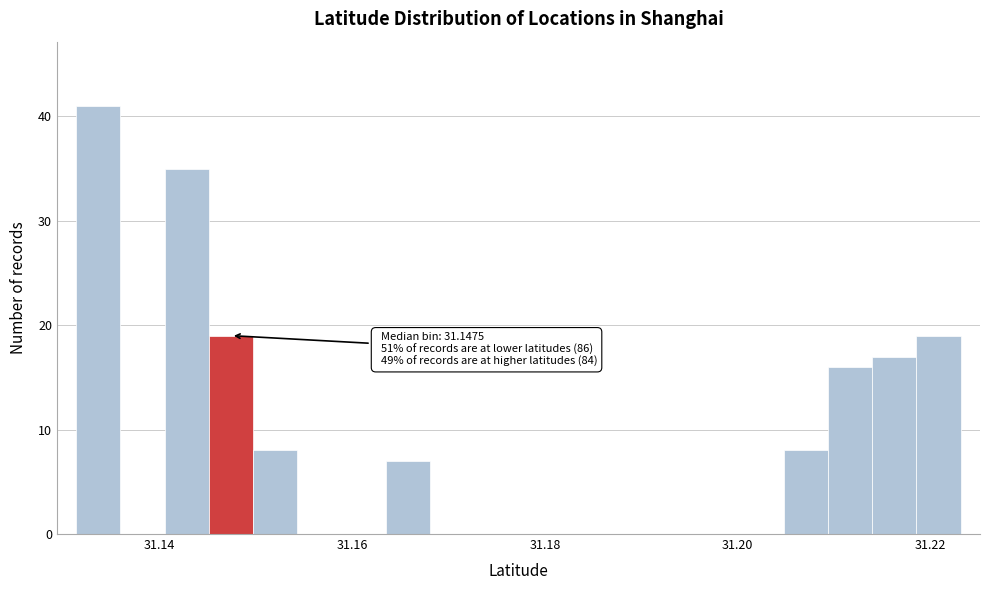

Around what value on the x-axis is the tallest bar? Give the approximate position of its centre, as read against the axis.

31.134